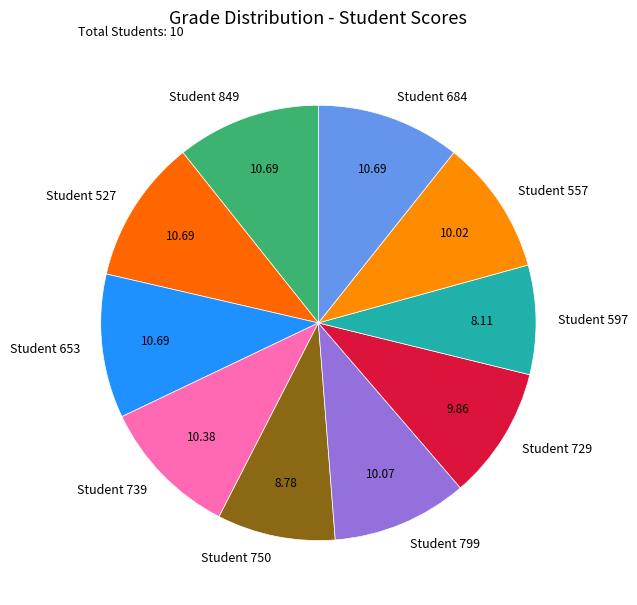

Does Student 729 account for over 50% of the chart?

No